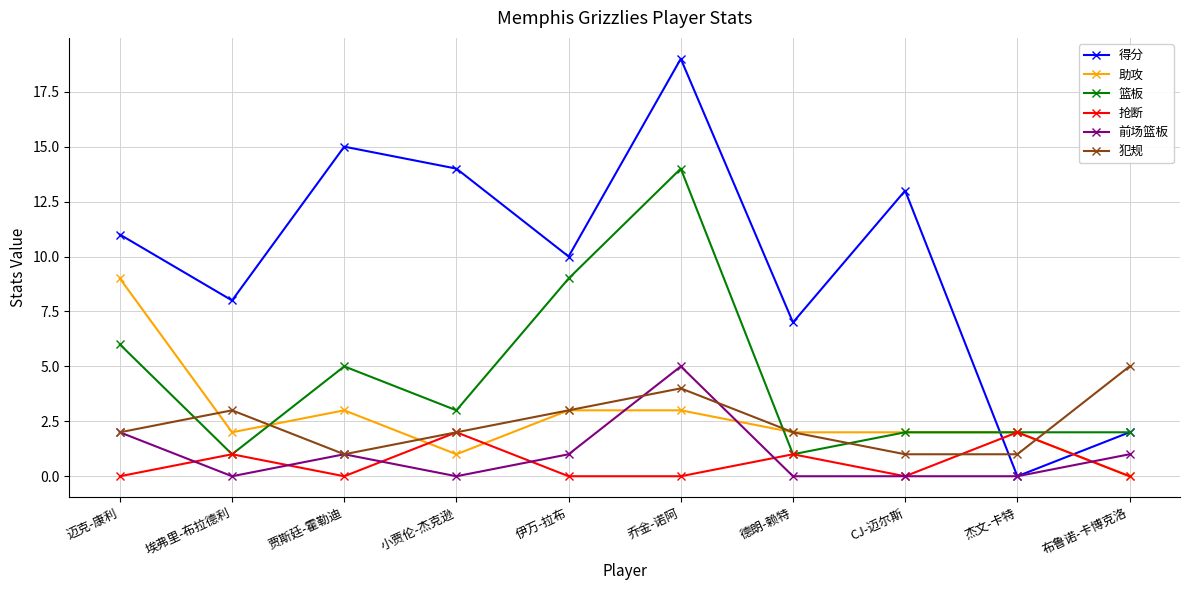

Which series has the largest total across all categories?

得分